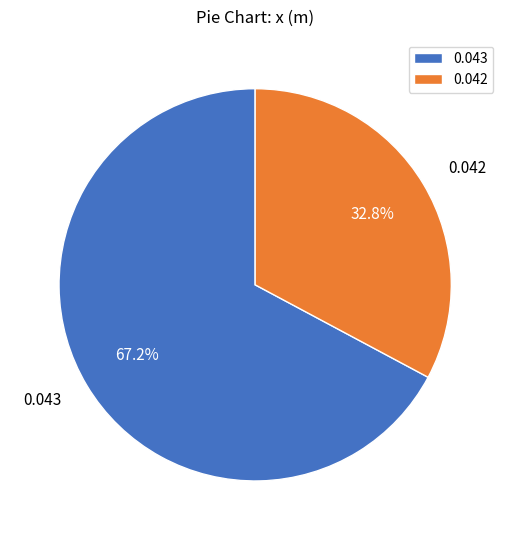

Rank the categories by value from highest to lowest.

0.043, 0.042